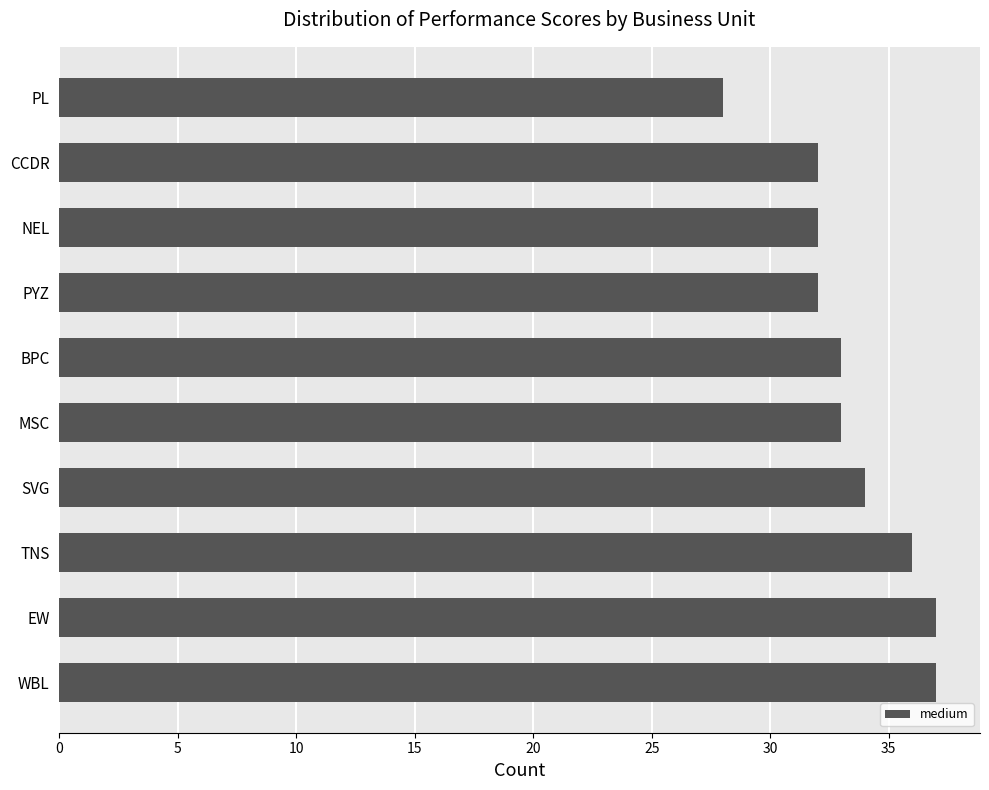

What is the ratio of the value at EW to the value at BPC?

1.1